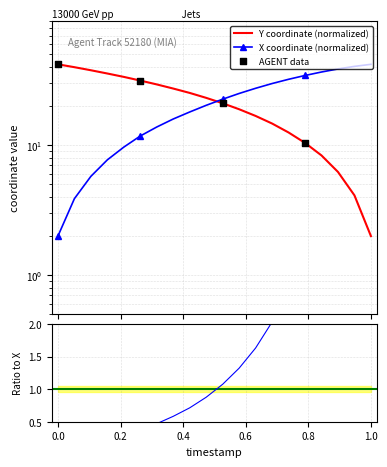

Which series contains the highest Y value?

Y